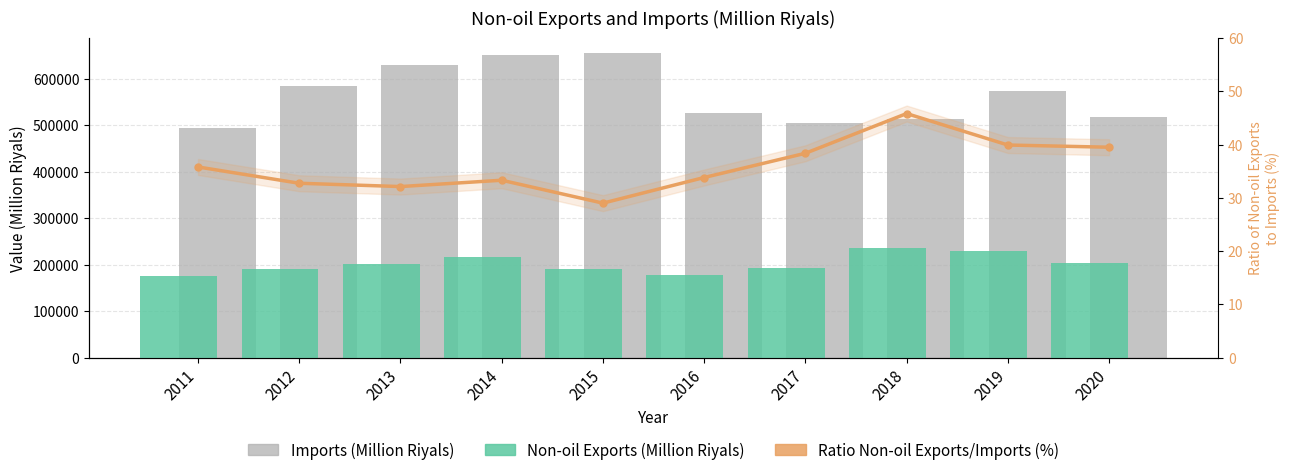

Rank the series at 2018 from lowest to highest value.

Ratio Non-oil Exports/Imports (%), Non-oil Exports (Million Riyals), Imports (Million Riyals)